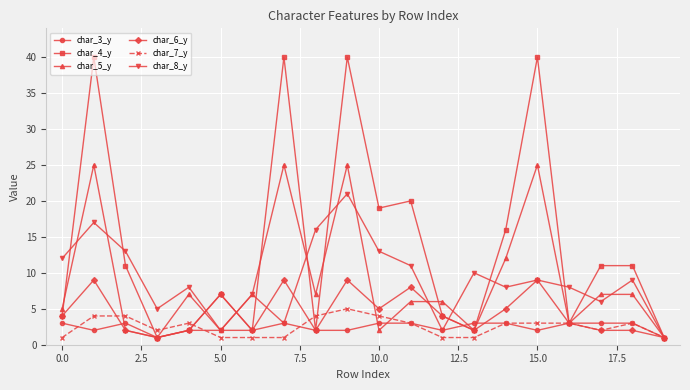

Which series has the largest range (max minus min)?

char_4_y